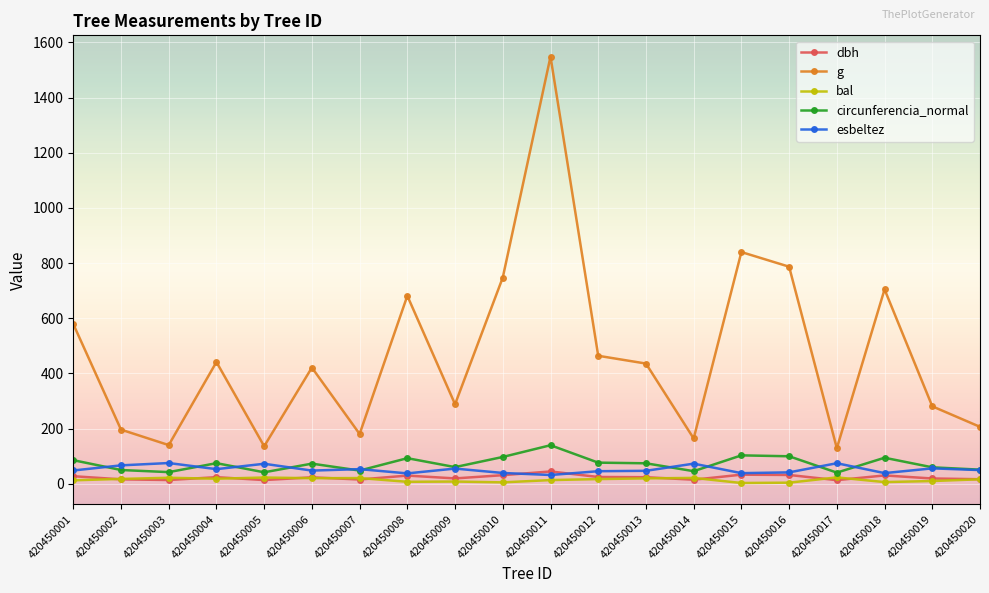

Is the value of g at 420450013 greater than the value of esbeltez at 420450018?

Yes